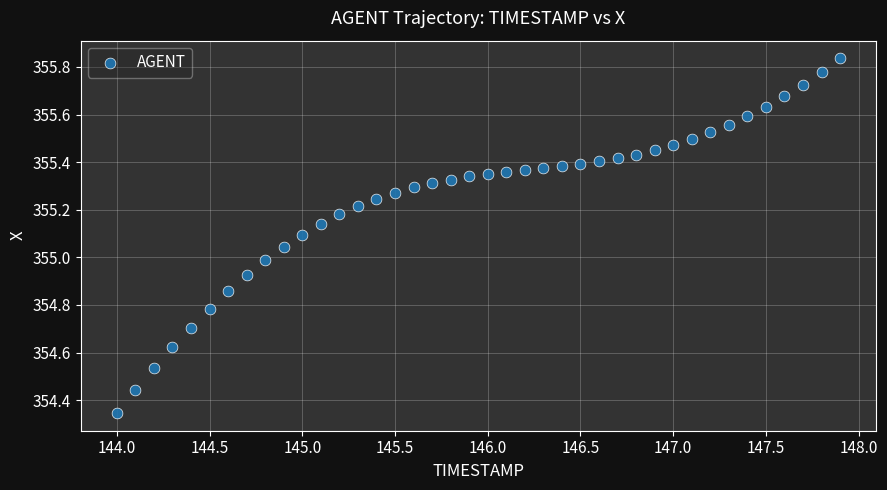

What is the range of X values (max minus min)?

3.9